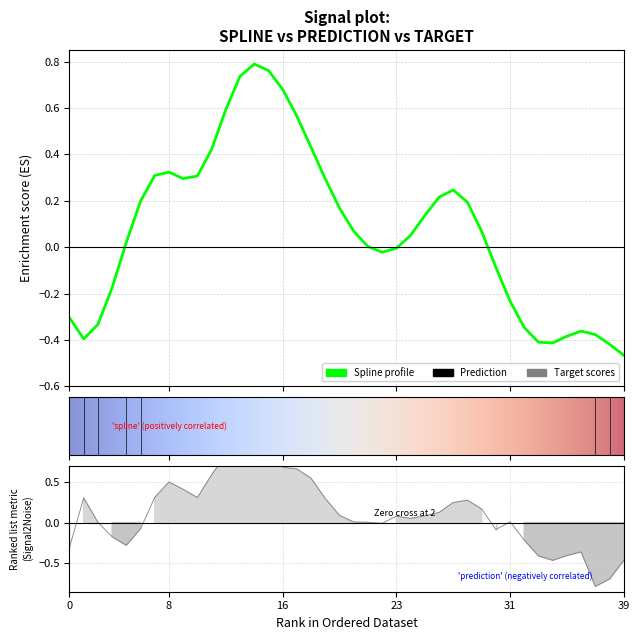

Rank the series at 25 from highest to lowest value.

spline, target